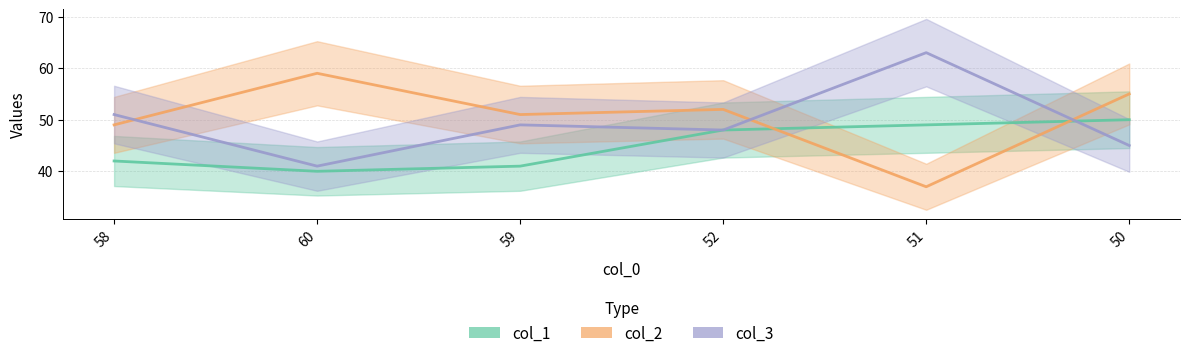

Which category has the highest value in the col_1 series?

50